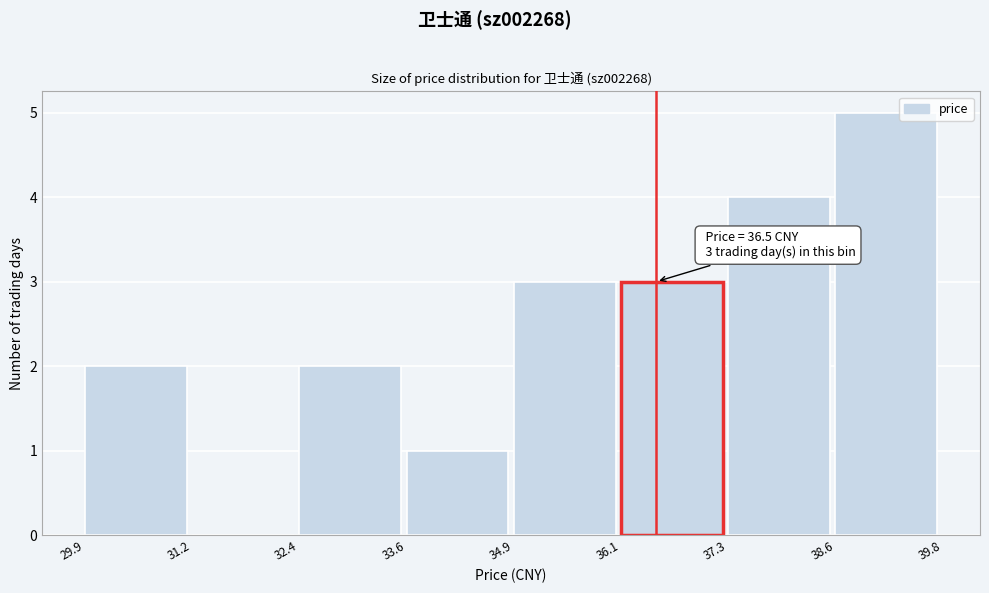

Over which range of the x-axis is the bar tallest?

38.6 to 39.8